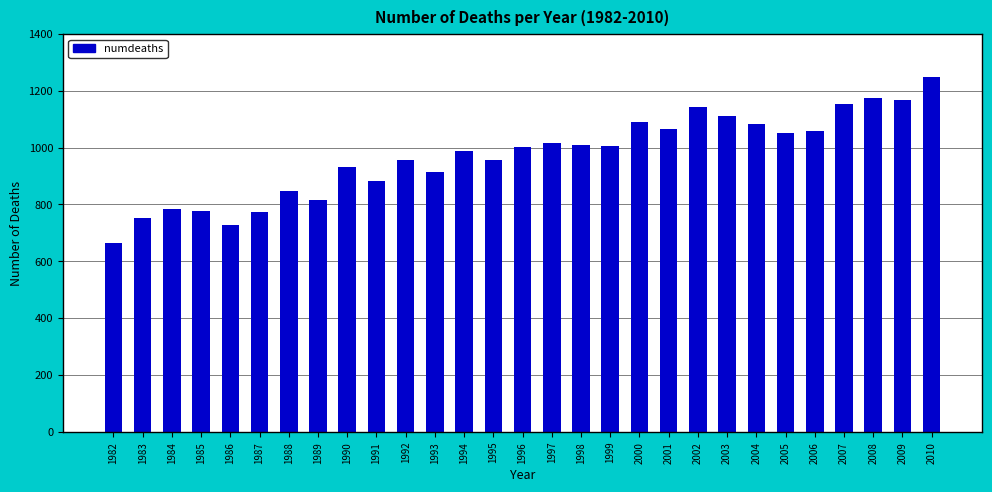

Which has a higher value, 2000 or 1985?

2000